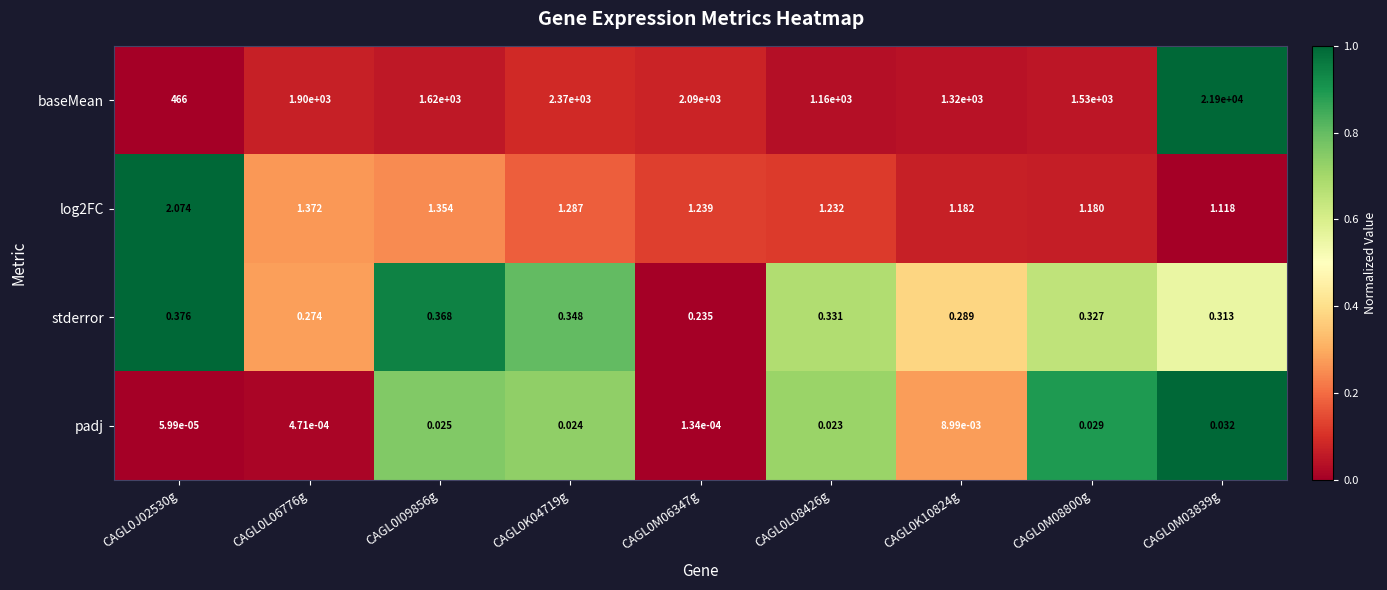

Which series has the largest total across all categories?

baseMean